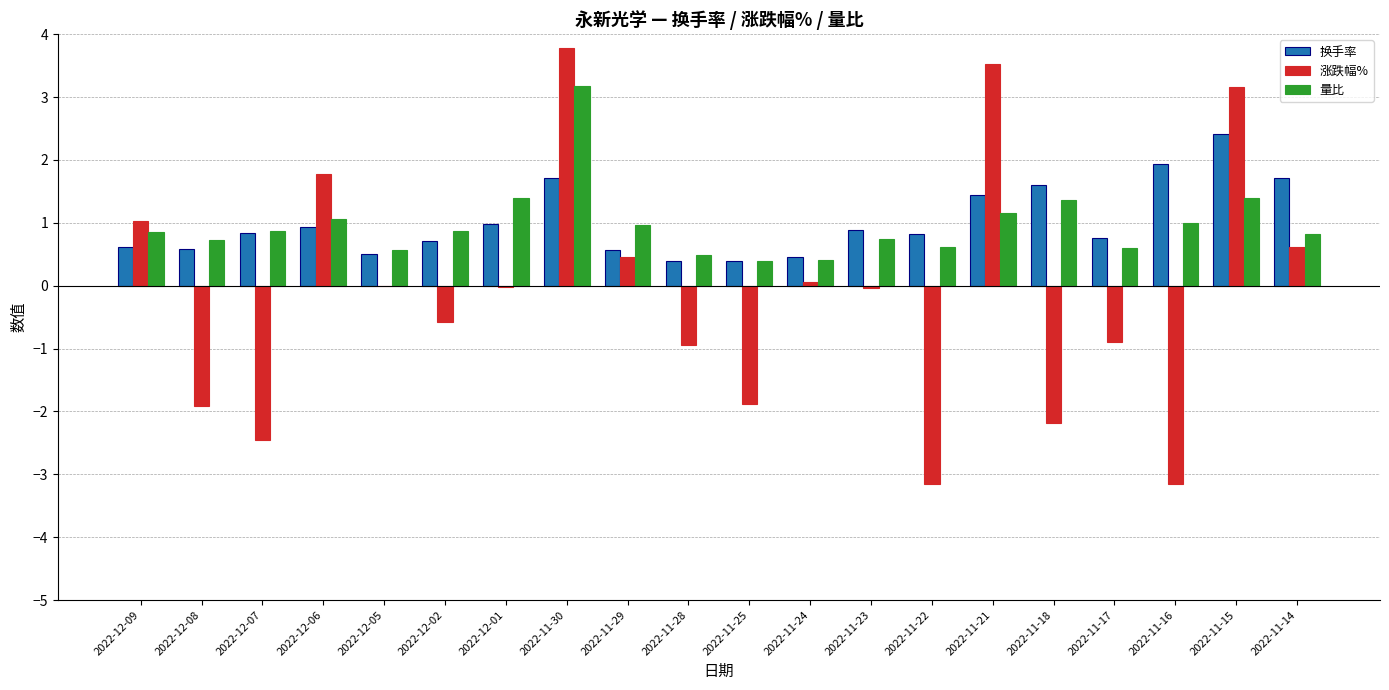

What is the difference between the 换手率 values at 2022-11-24 and 2022-12-02?

0.3